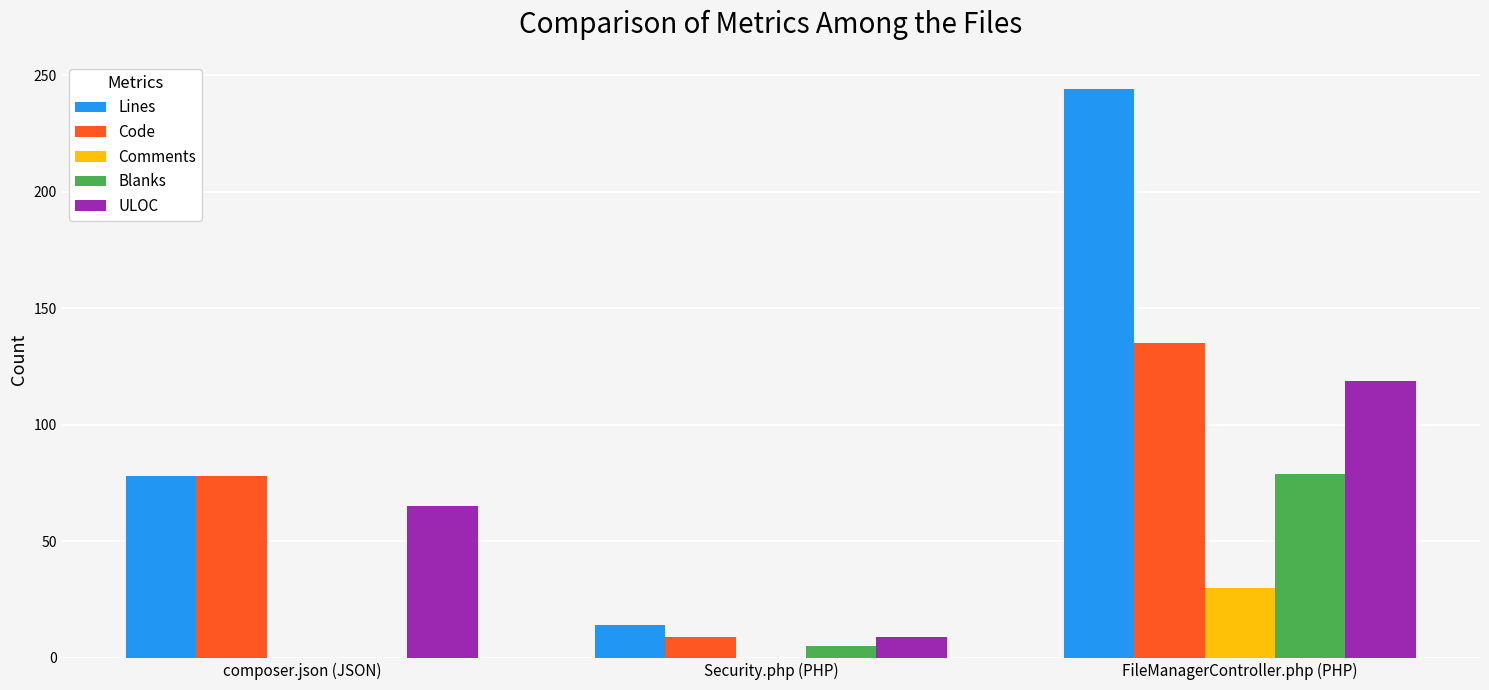

Reading right to left, transcribe all the data shown in this chart.

Lines: FileManagerController.php (PHP)=244	Security.php (PHP)=14	composer.json (JSON)=78
Code: FileManagerController.php (PHP)=135	Security.php (PHP)=9	composer.json (JSON)=78
Comments: FileManagerController.php (PHP)=30	Security.php (PHP)=0	composer.json (JSON)=0
Blanks: FileManagerController.php (PHP)=79	Security.php (PHP)=5	composer.json (JSON)=0
ULOC: FileManagerController.php (PHP)=119	Security.php (PHP)=9	composer.json (JSON)=65